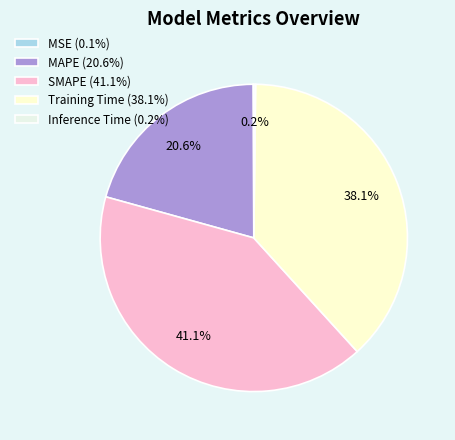

Is it true that Inference Time is 0% of the pie?

True